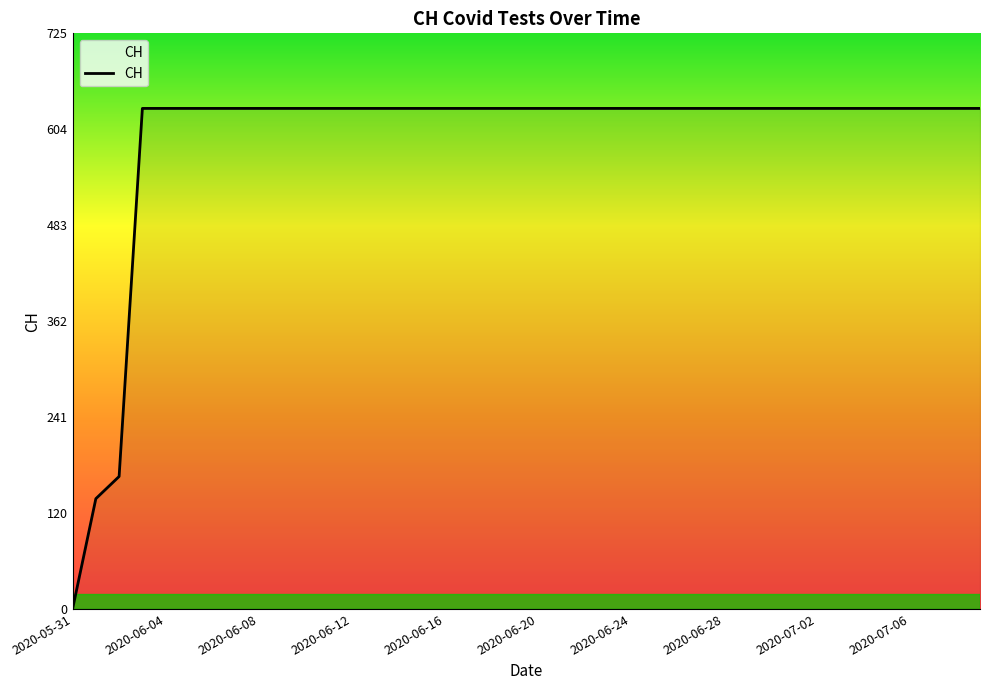

What is the difference between the second highest and second lowest values?

492